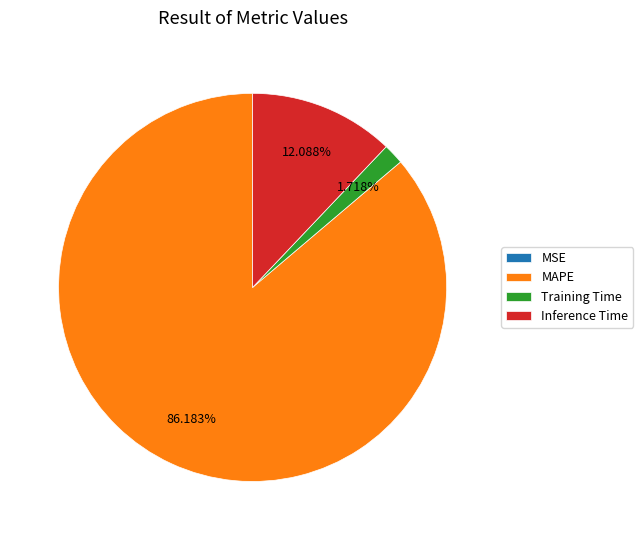

Which has a higher value, MAPE or Inference Time?

MAPE